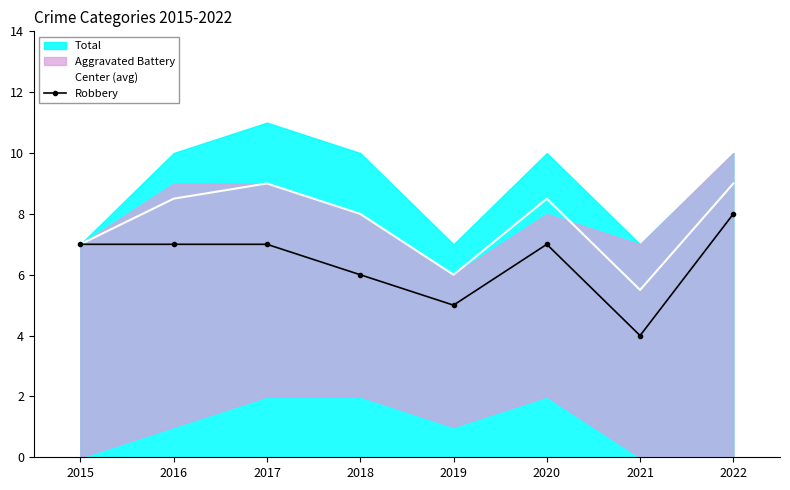

List the series in order of their overall mean, highest first.

Center (avg), Robbery